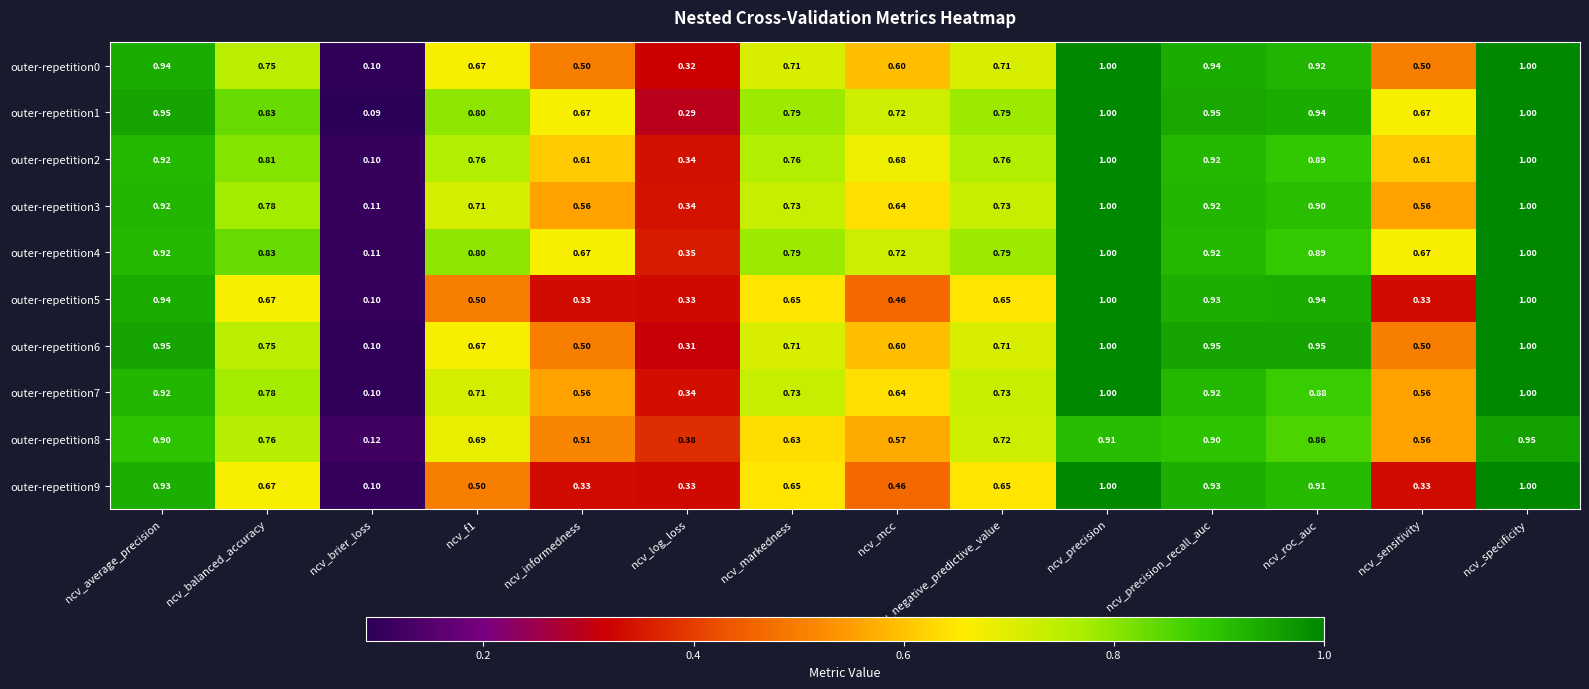

Is the value of outer-repetition9 at ncv_sensitivity greater than the value of outer-repetition3 at ncv_markedness?

No